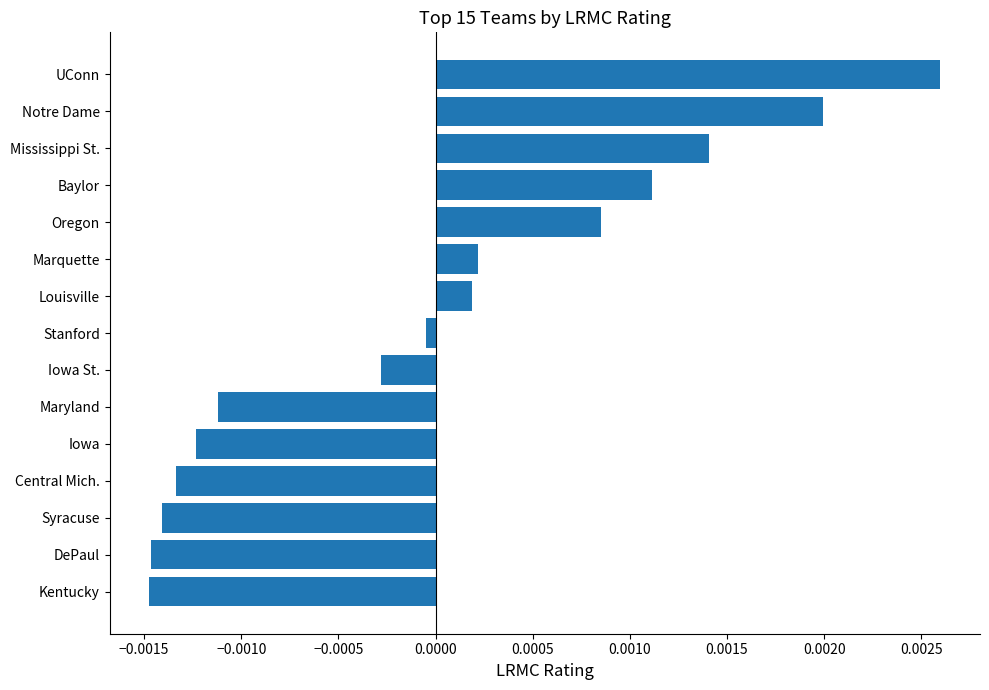

Which category has the highest value across all series?

UConn